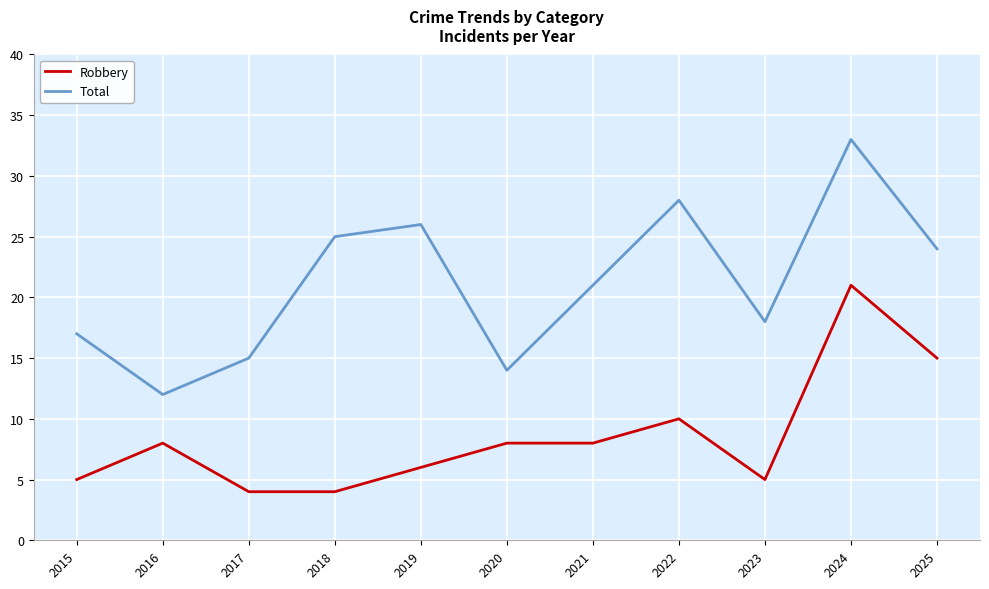

Is it true that Total equals 6 at 2016?

False